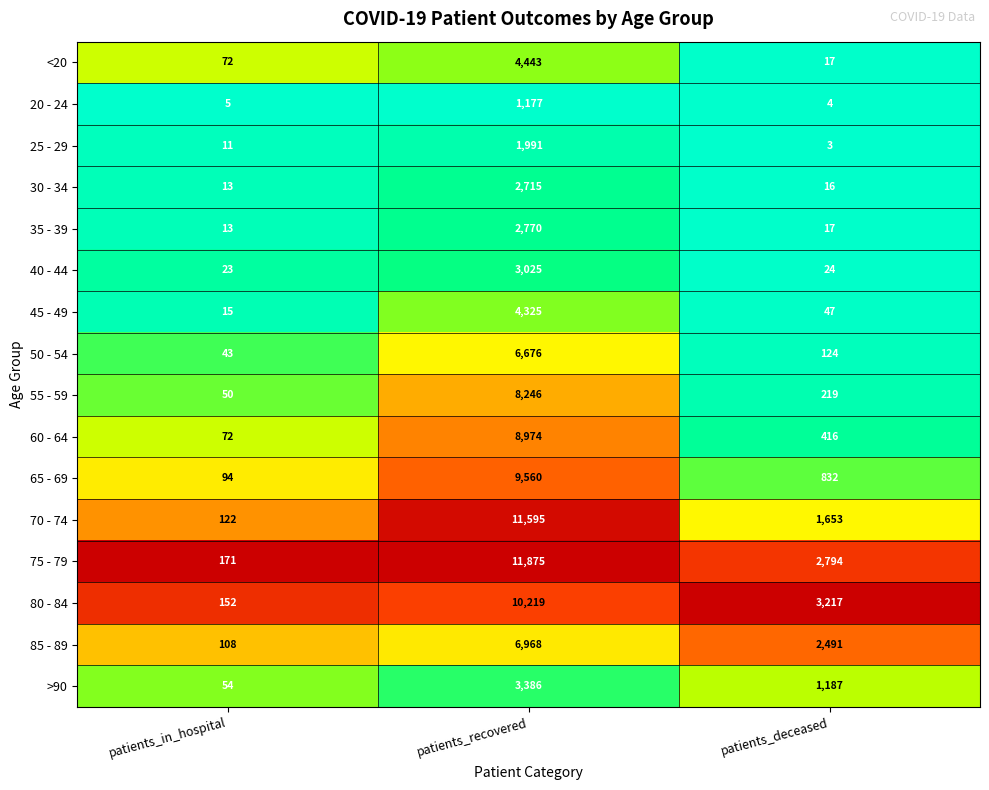

What is the sum of the 50 - 54 values at patients_recovered and patients_in_hospital?

6719